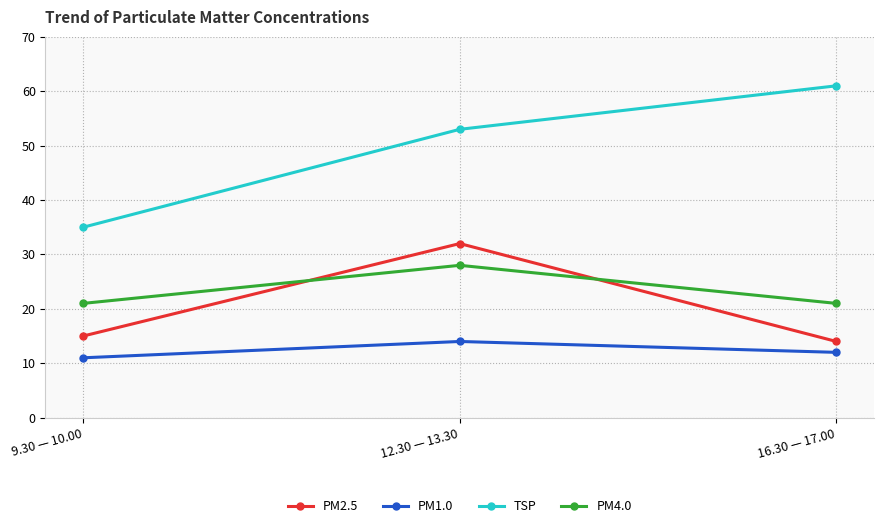

How many lines are shown in the chart?

4